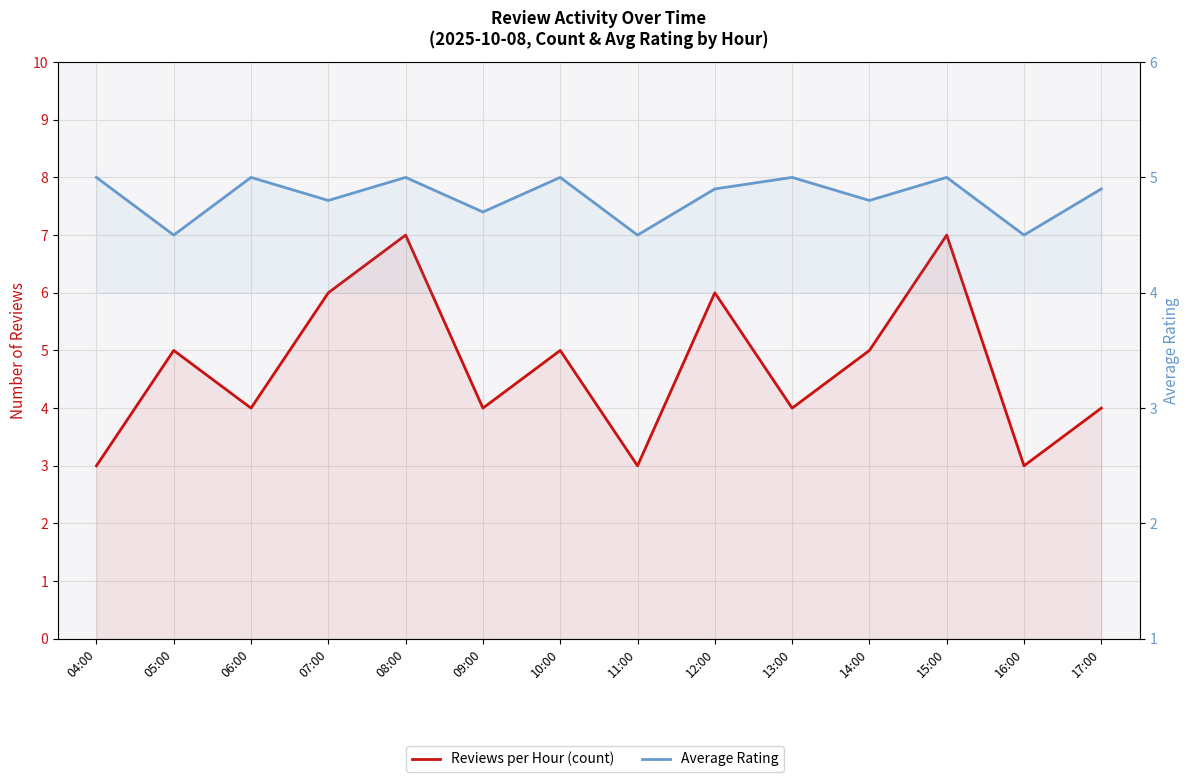

Rank the series at 15:00 from highest to lowest value.

Reviews per Hour (count), Average Rating